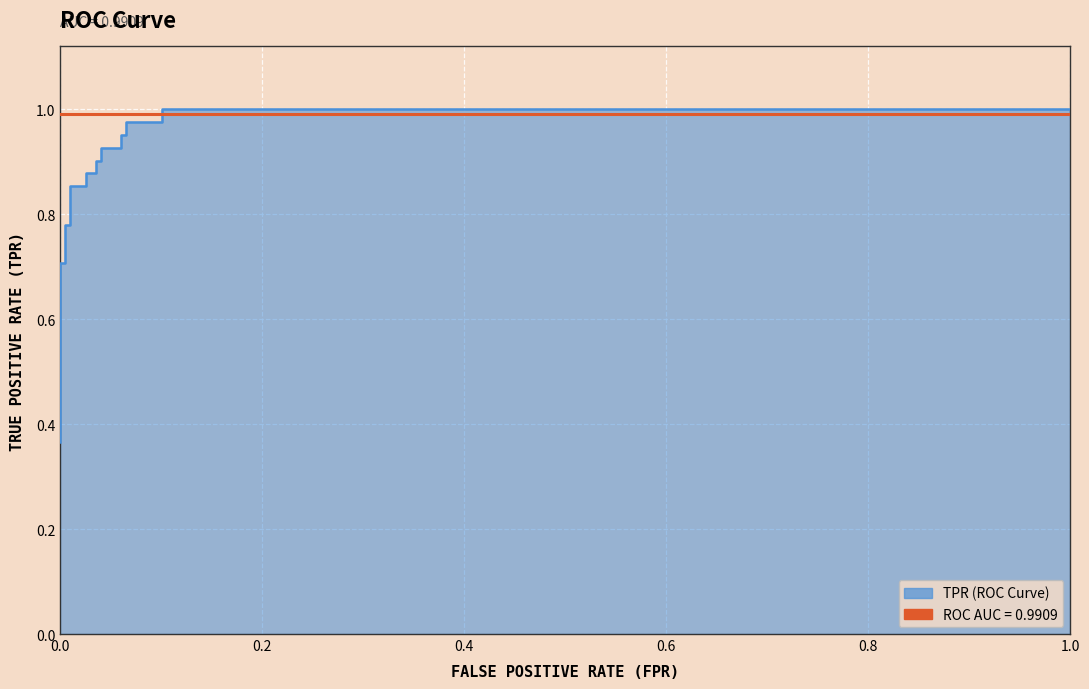

What is the value of the 10th point from the left?

0.9